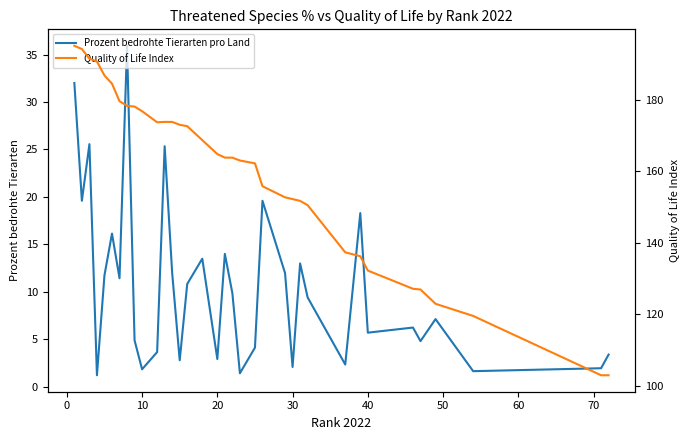

Read the Prozent bedrohte Tierarten pro Land value at 10.

1.8